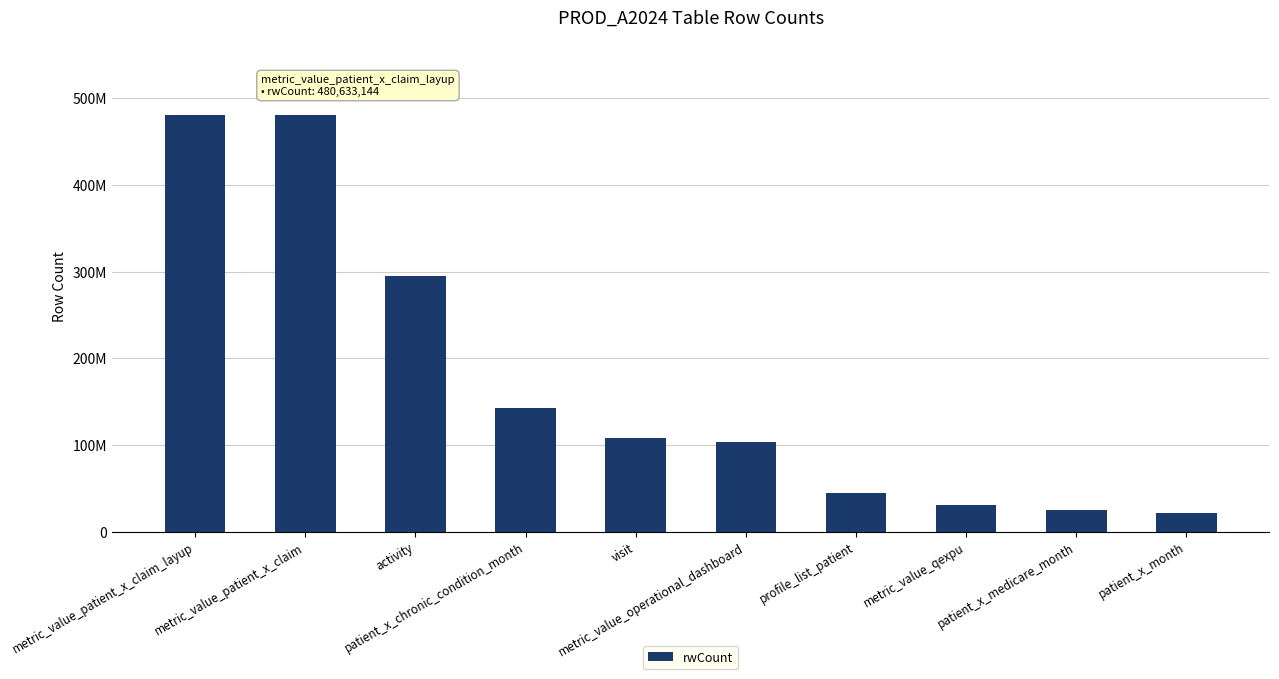

Is it true that the value at metric_value_patient_x_claim_layup is 695279089?

False